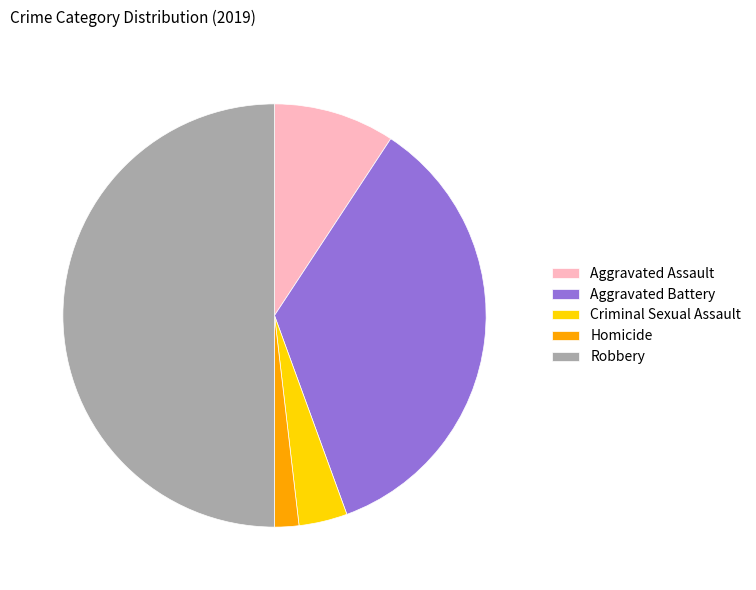

Is Aggravated Battery the majority of the pie?

No